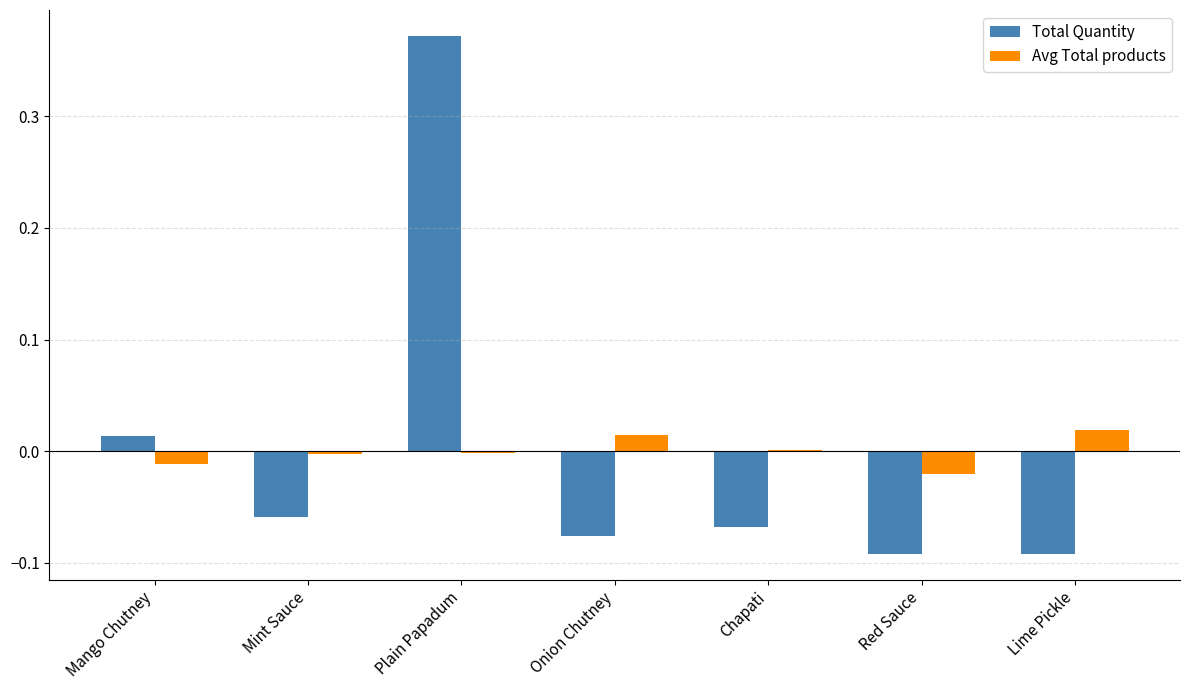

The Avg Total products series shows 0.0 at Onion Chutney. True or false?

True